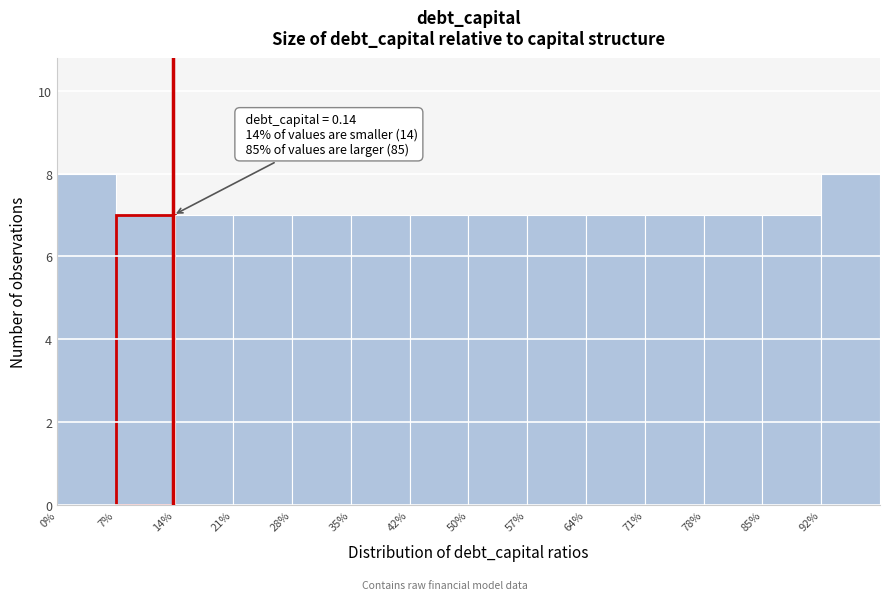

Reading left to right, transcribe all the data shown in this chart.

0%=8	7%=7	14%=7	21%=7	28%=7	35%=7	42%=7	50%=7	57%=7	64%=7	71%=7	78%=7	85%=7	92%=8